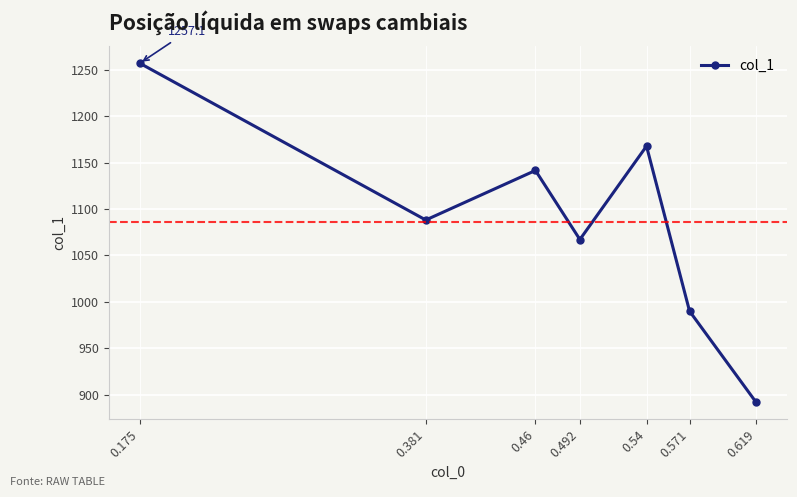

What is the change in value from 0.492 to 0.175?

+189.9